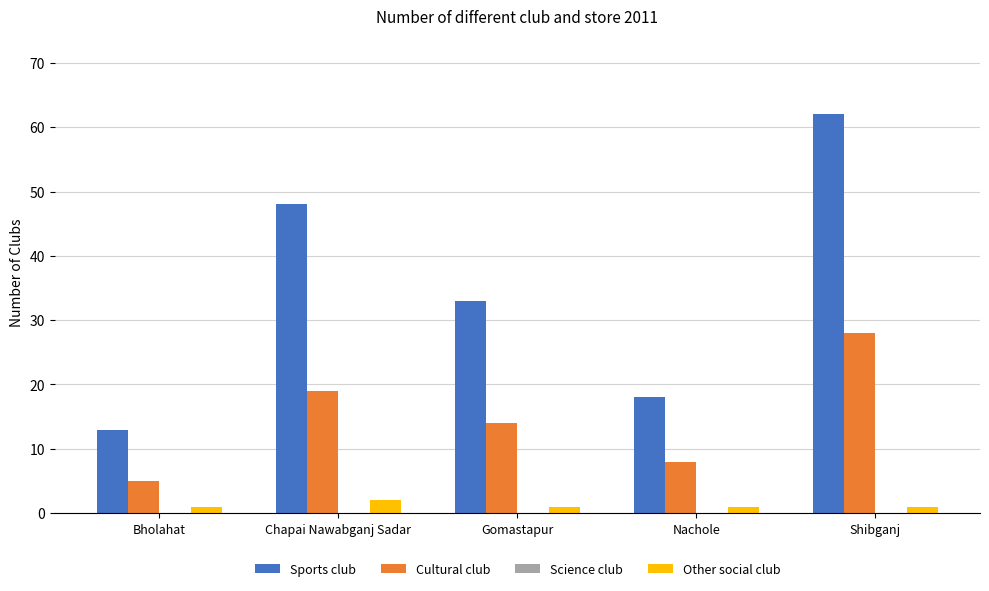

How many data points does each series have?

5